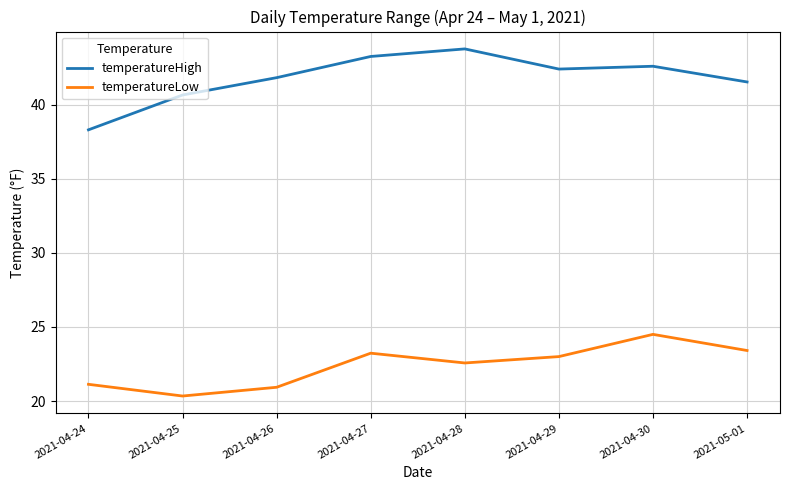

At which category does the chart reach its minimum across all series?

2021-04-25